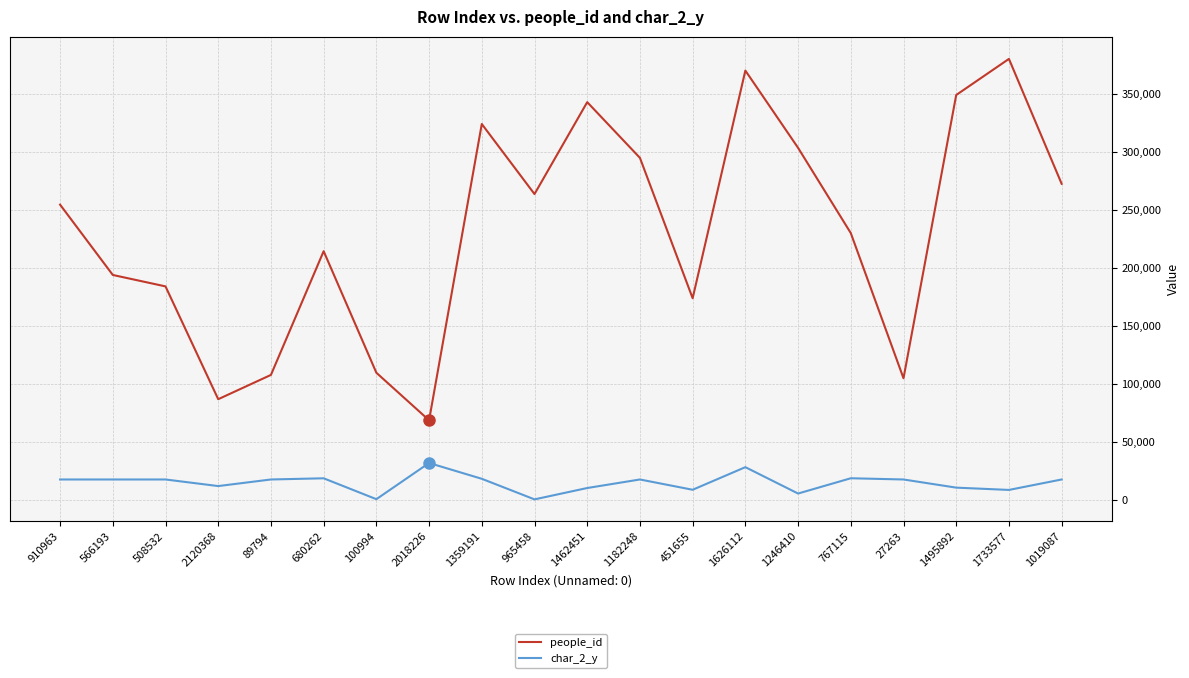

What is the greatest value displayed?

380340